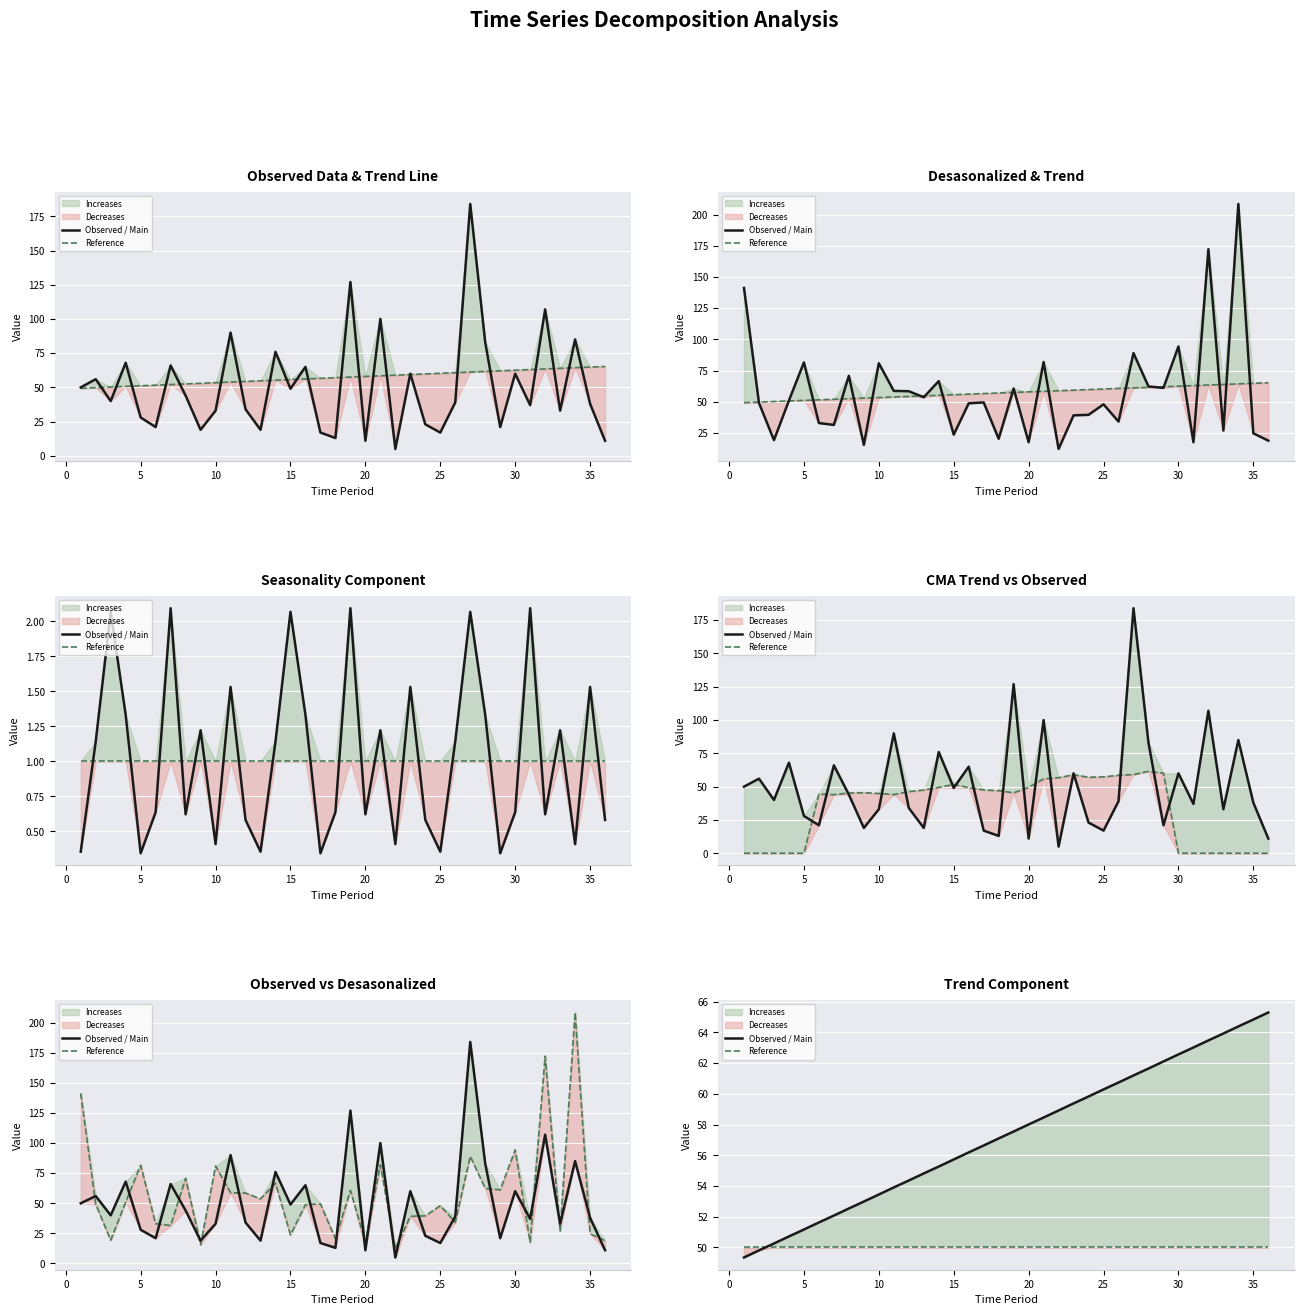

The Observed / Main series shows 91.5 at 5. True or false?

False